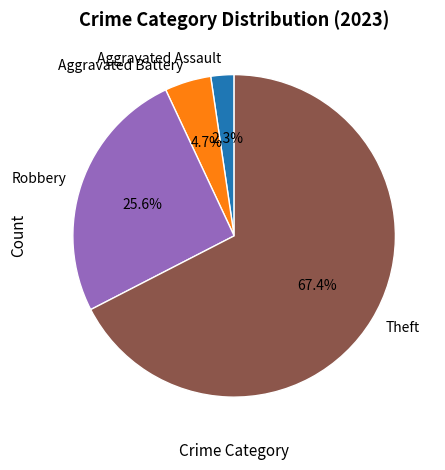

Which slice represents more than half of the pie?

Theft